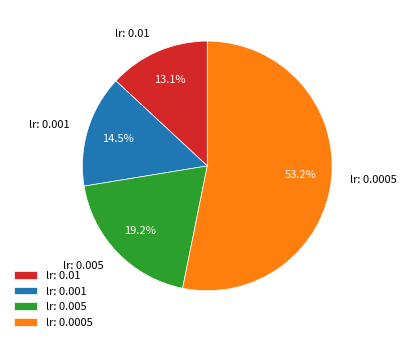

Is lr: 0.0005 the majority of the pie?

Yes